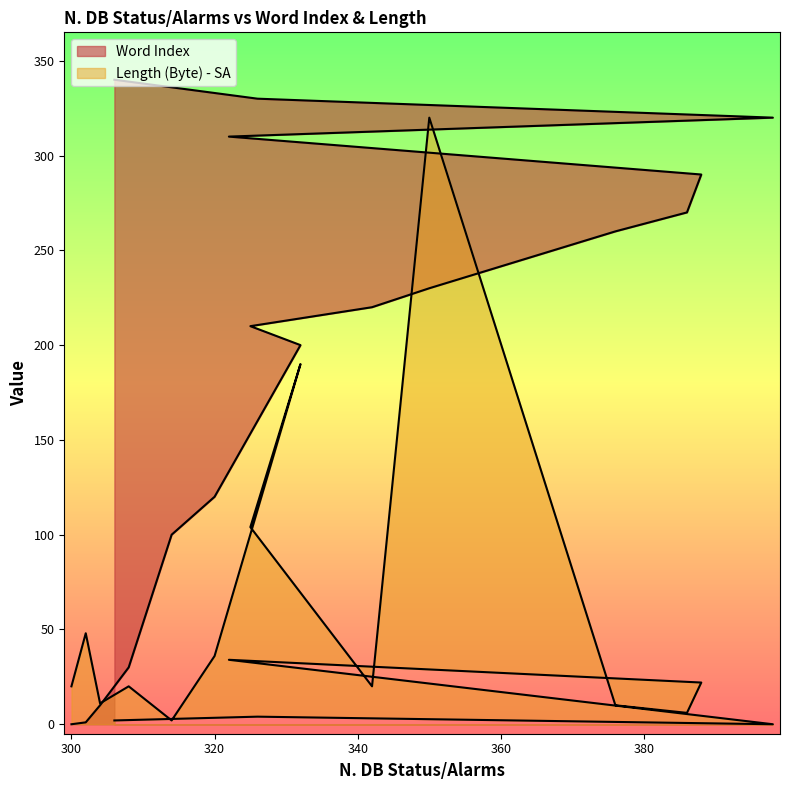

What is the total value across all series at 376?

270